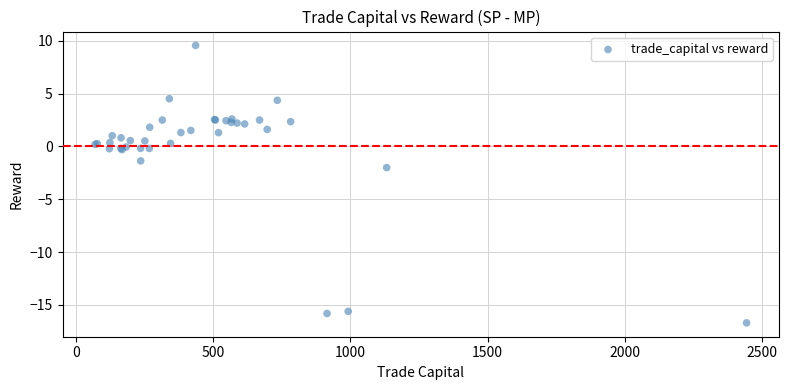

What Y value in the scatter plot is closest to -3?

-2.0